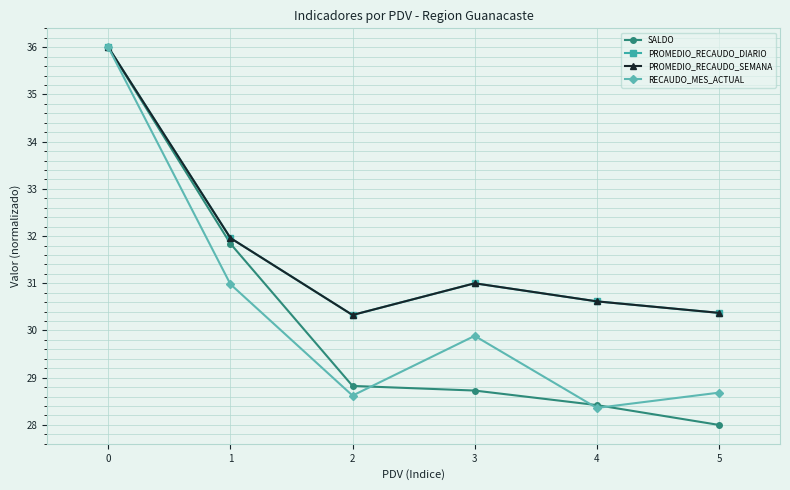

Which series has the widest spread of values?

SALDO